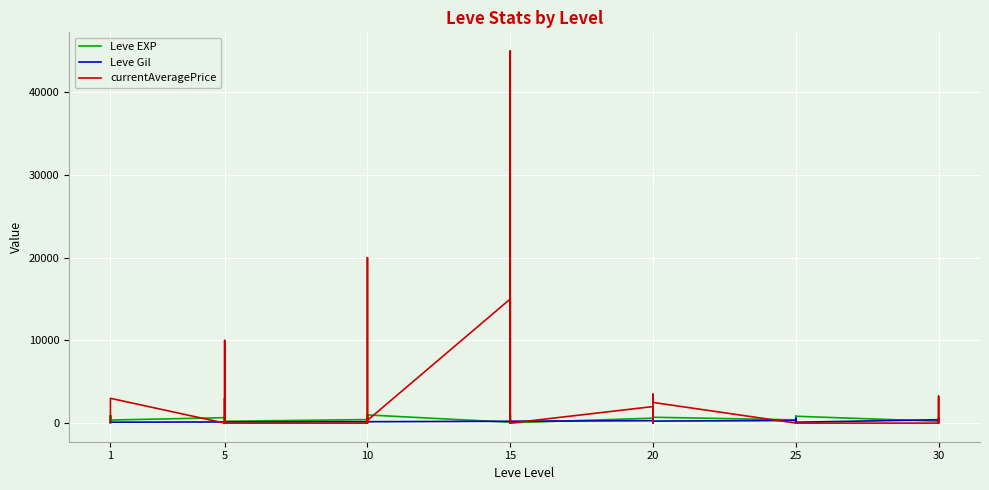

How many values in the Leve EXP series are below 600?

20